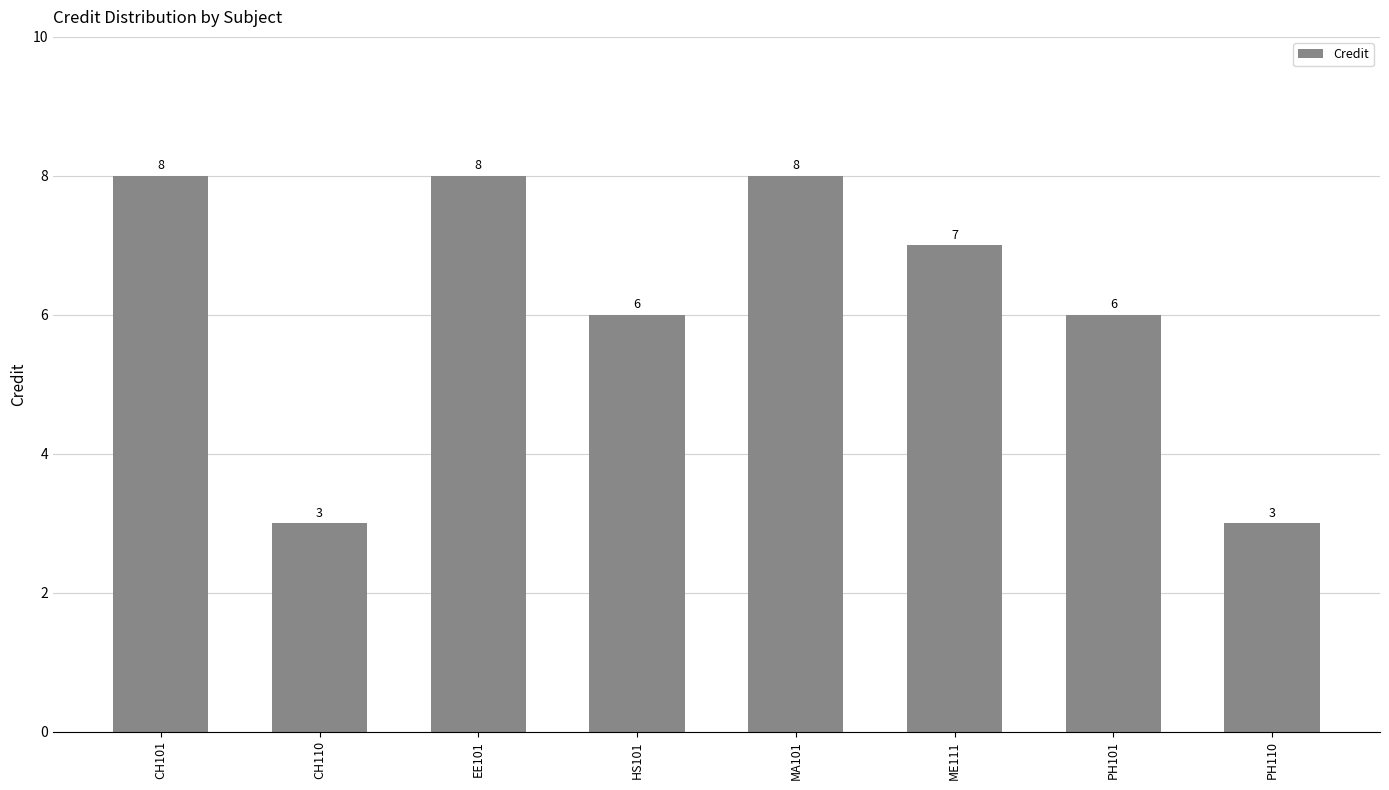

How many data points are less than 7?

4